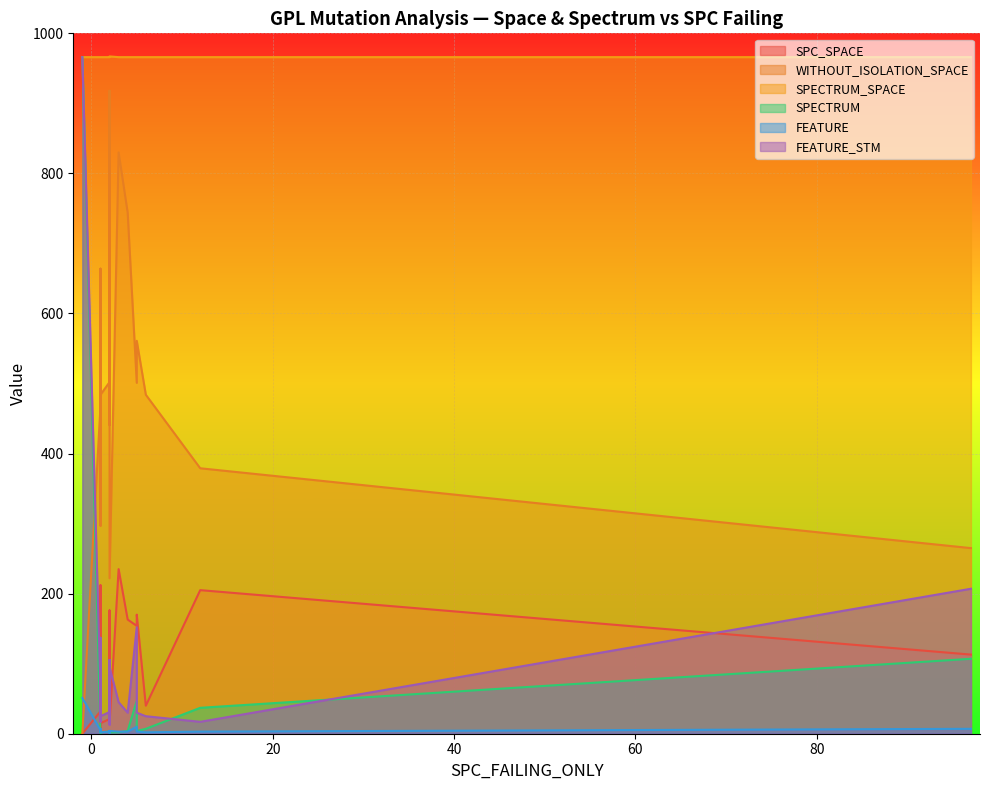

Which series has the largest total across all categories?

SPECTRUM_SPACE